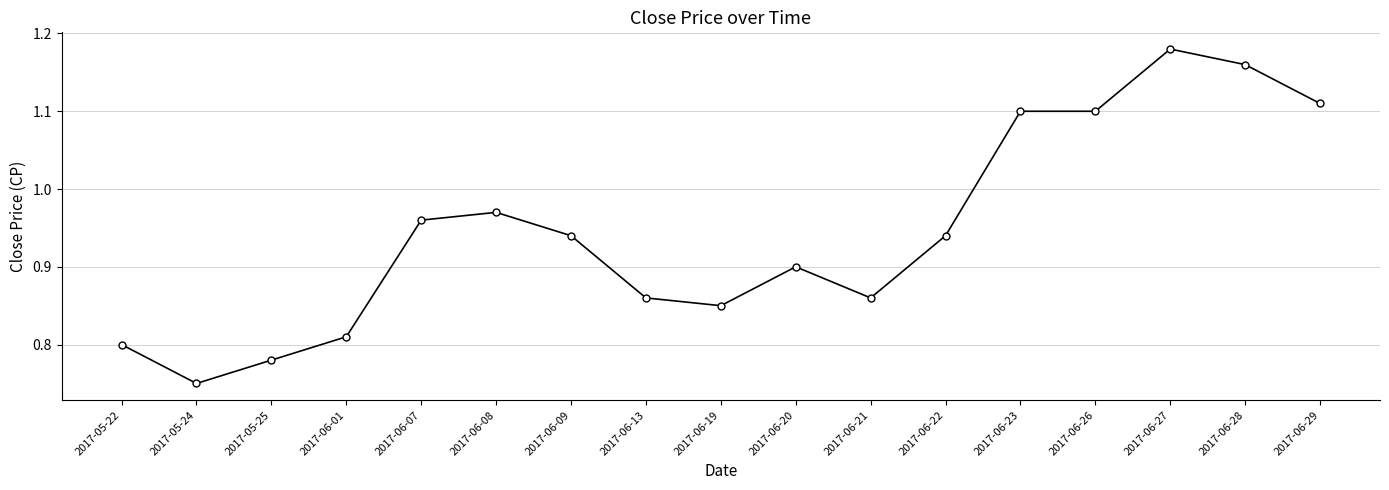

True or false: the data shows 1.7 at 2017-06-23.

False